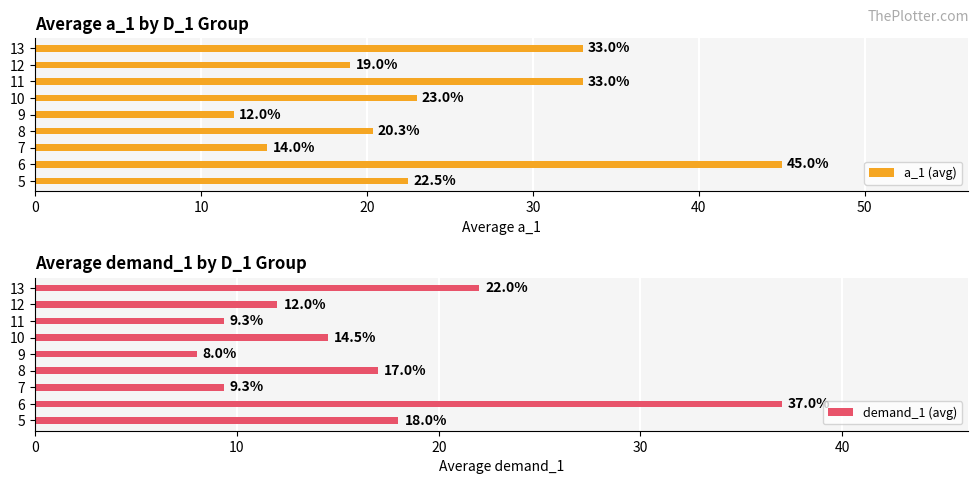

Which series has the largest range (max minus min)?

a_1 (avg)